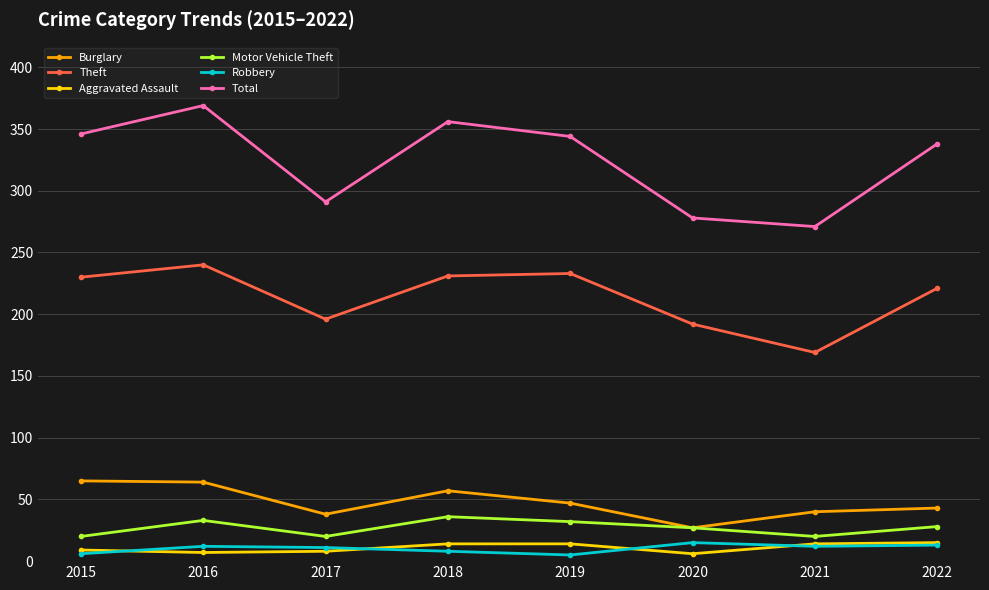

What is the total value across all series at 2019?

675